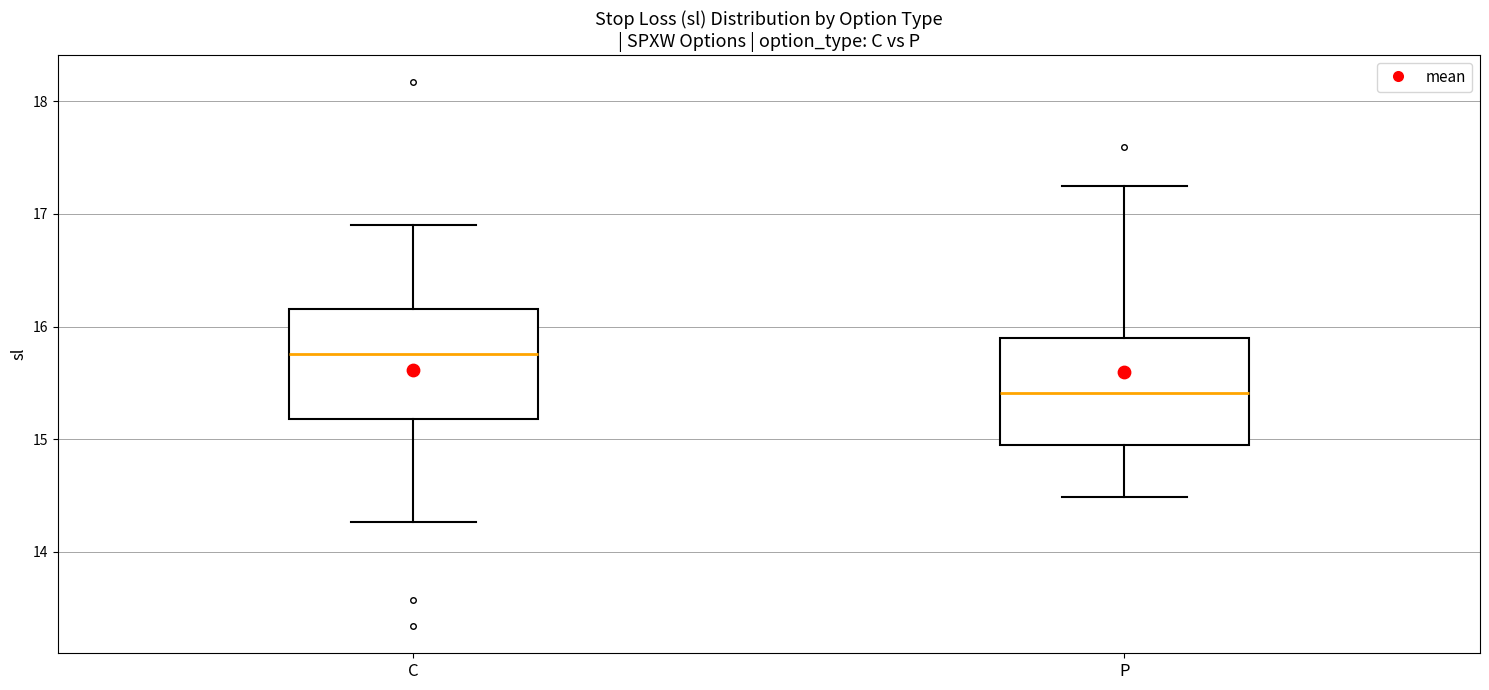

Reading left to right, transcribe this box plot: for each box, give where its median line is, the range the box spans, and where its two whiskers end, as read against the y-axis. The values are not printed on the chart, so give them approximately, as read against the axis.

C: median 15.8, box 15.2 to 16.2, whiskers 14.3 to 16.9
P: median 15.4, box 15.0 to 15.9, whiskers 14.5 to 17.3